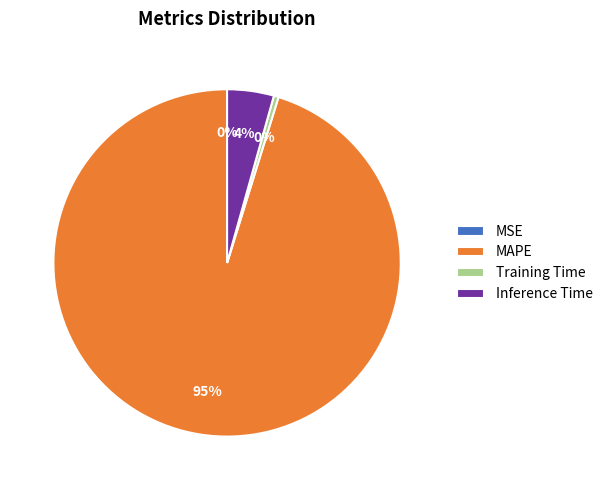

Between Inference Time and Training Time, which is larger?

Inference Time